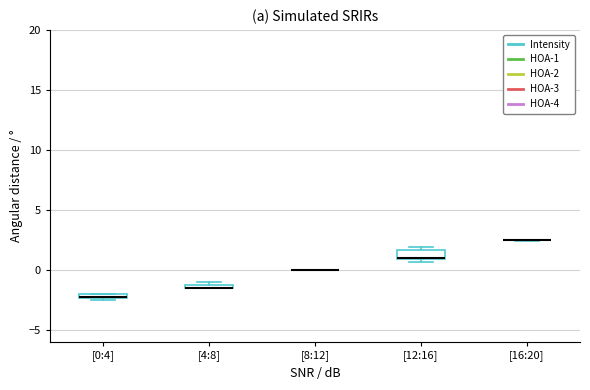

Where is the upper edge of the box for [12:16] on the y-axis? The values are not printed on the chart, so give them approximately, as read against the axis.

1.5